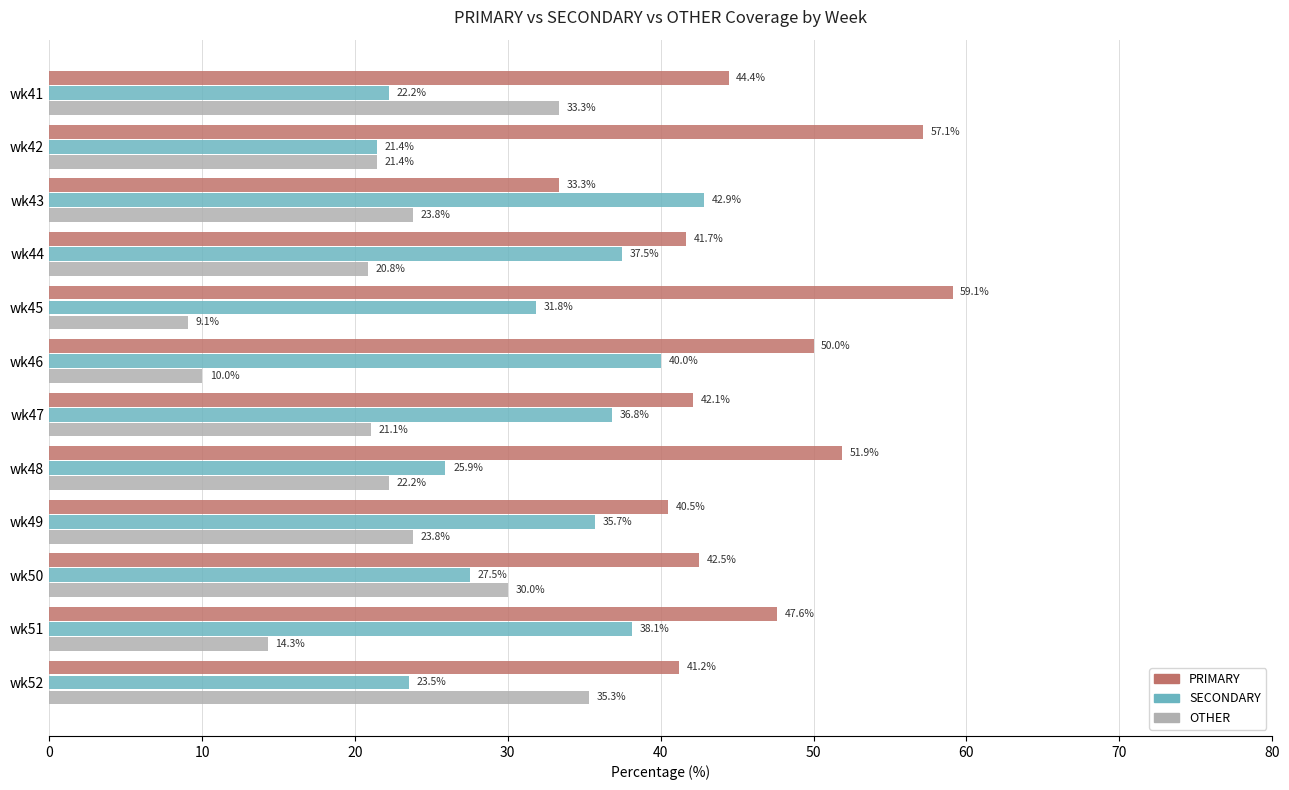

Read the OTHER value at wk52.

35.3